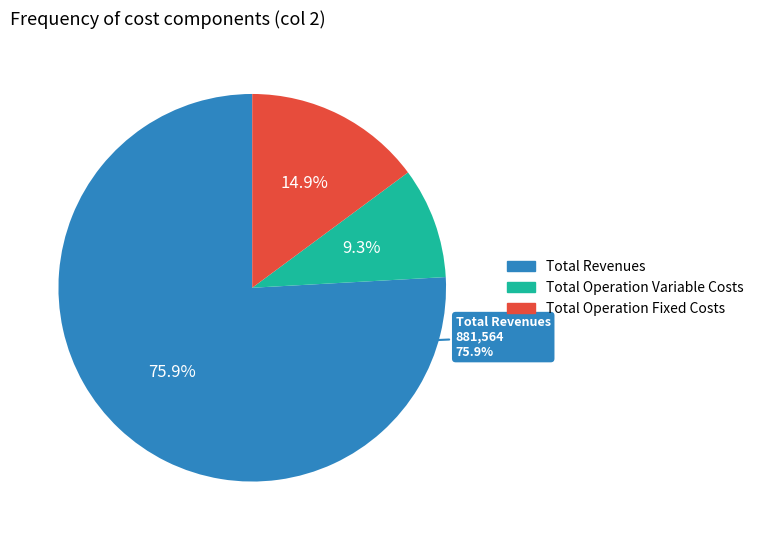

Is it true that Total Operation Fixed Costs is 20% of the pie?

False